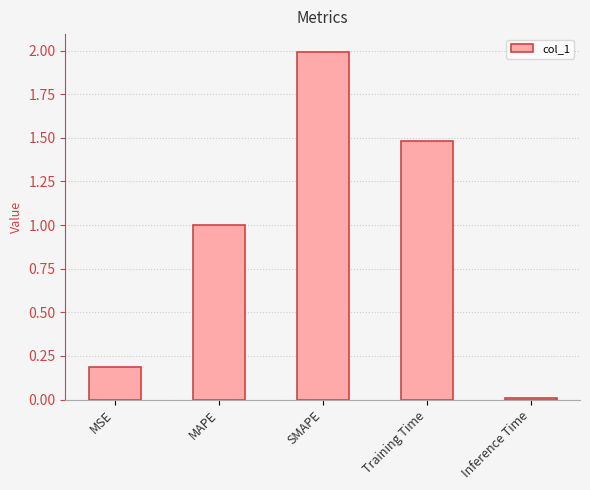

Is it true that the value at MAPE is 1.0?

True